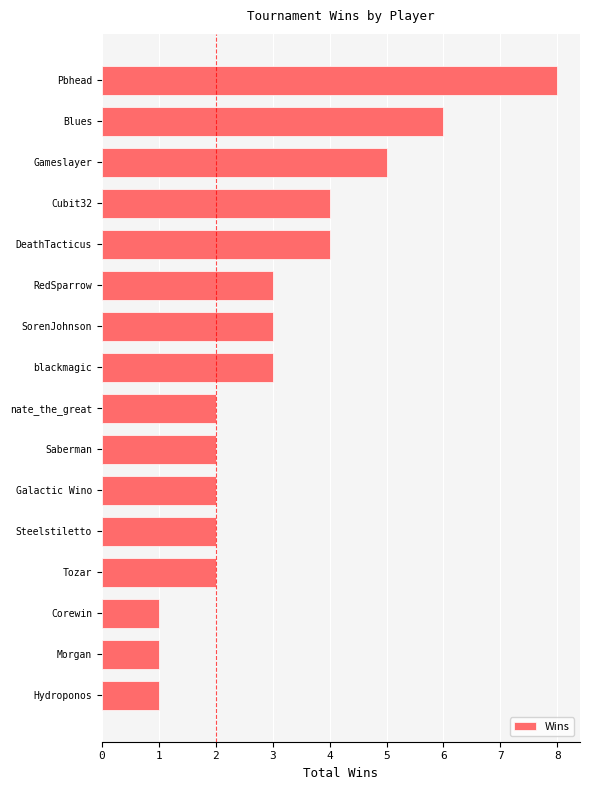

True or false: the data shows 2 at Saberman.

True